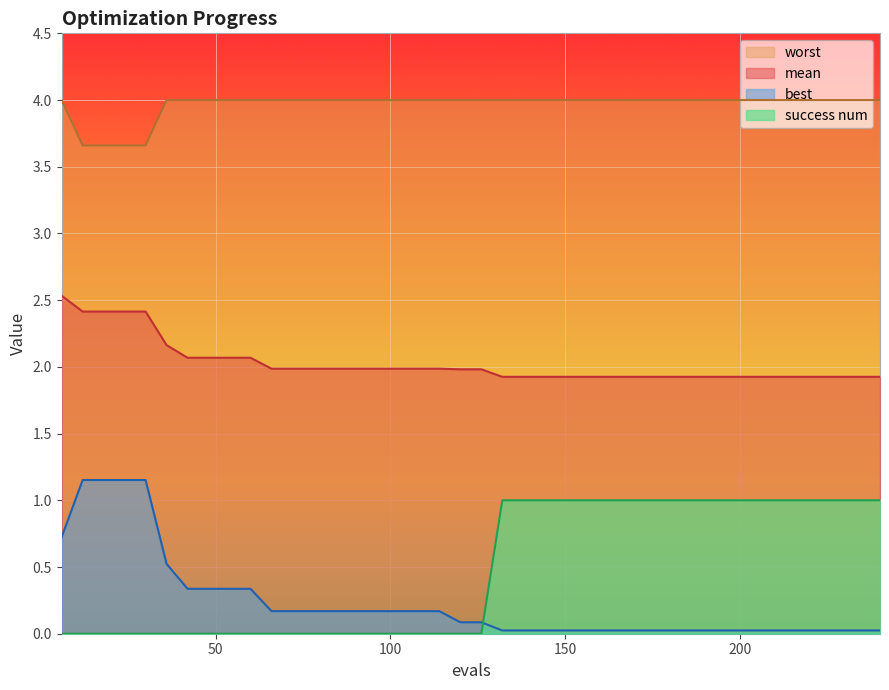

The mean series shows 2.1 at 48. True or false?

True